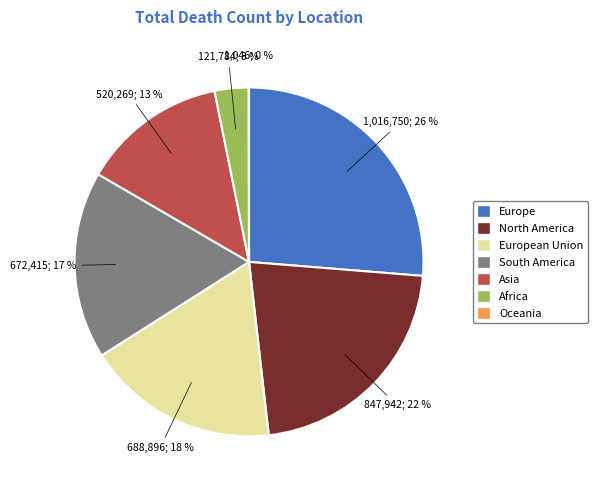

Does North America represent more than half of the total?

No